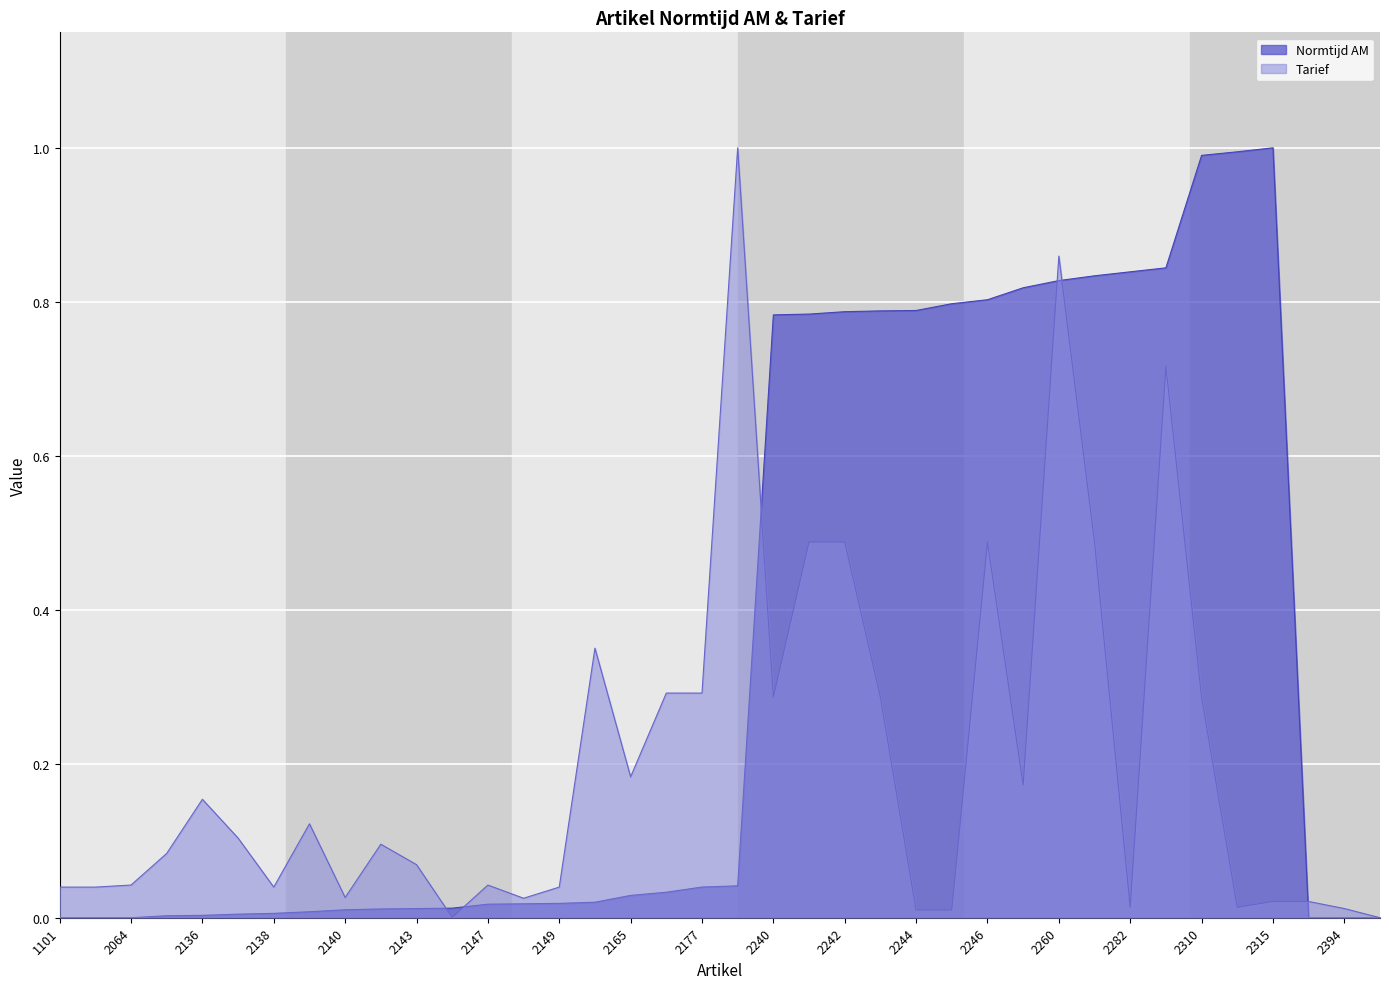

After their last crossing, which series has the higher values: Normtijd AM or Tarief?

Tarief